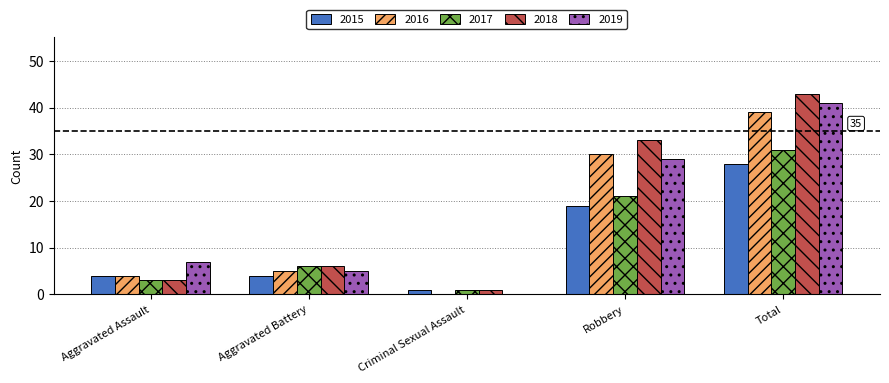

How many groups of bars are there?

5